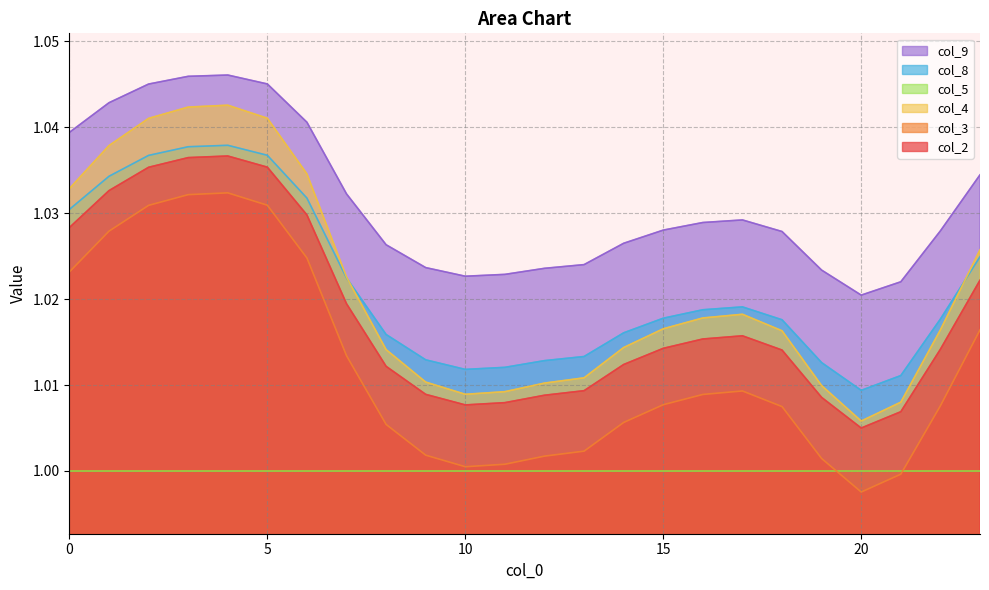

True or false: col_8 has more than 0 points higher than both neighbors.

True